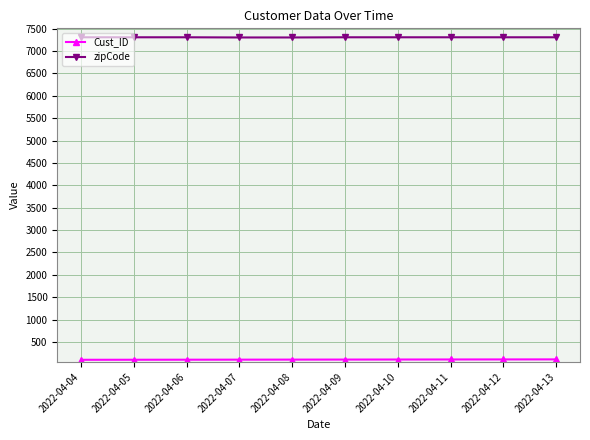

True or false: zipCode has a value of 9895 at 2022-04-07.

False